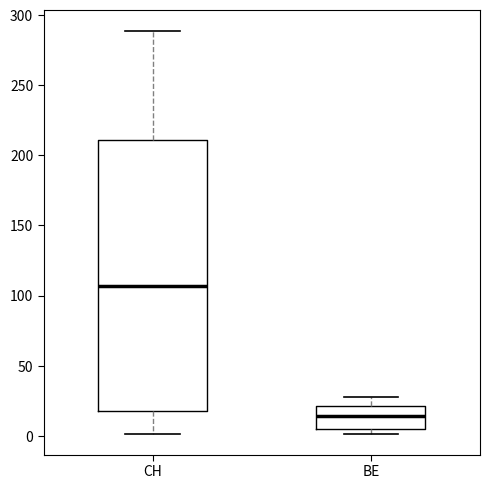

Reading left to right, transcribe this box plot: for each box, give where its median line is, the range the box spans, and where its two whiskers end, as read against the y-axis. The values are not printed on the chart, so give them approximately, as read against the axis.

CH: median 105, box 20 to 210, whiskers 0 to 290
BE: median 15, box 5 to 20, whiskers 0 to 30